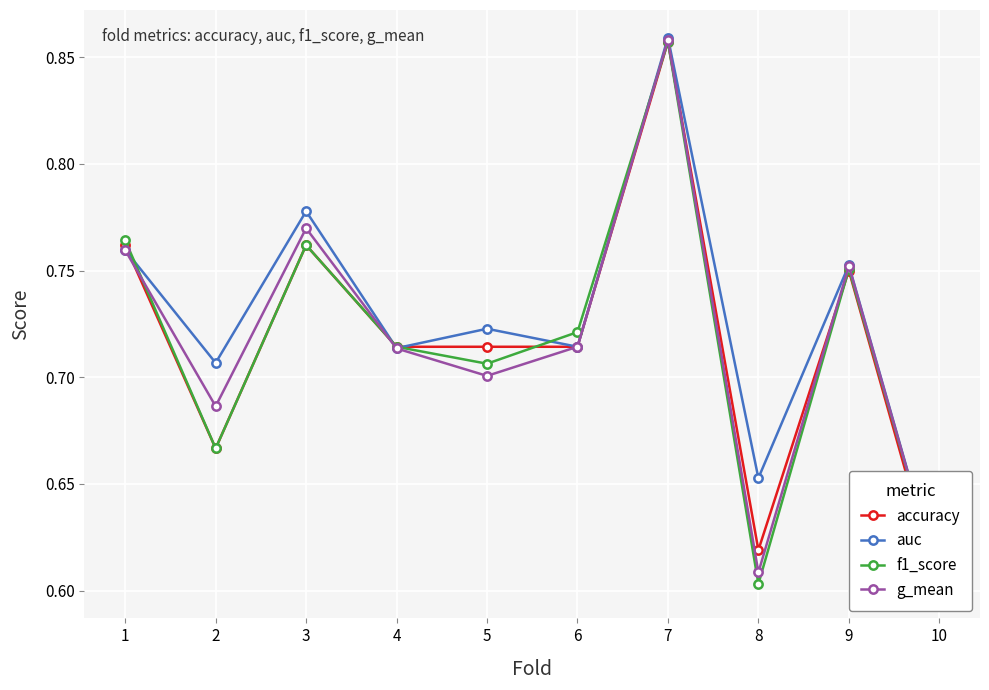

Between which two adjacent categories do accuracy and auc first intersect?

1 and 2